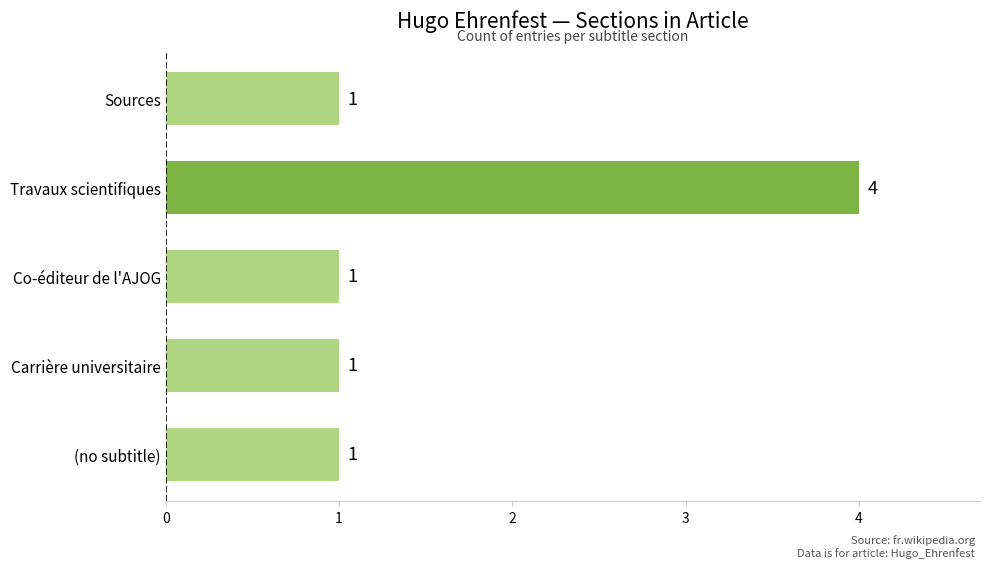

Count the number of data series in this chart.

1